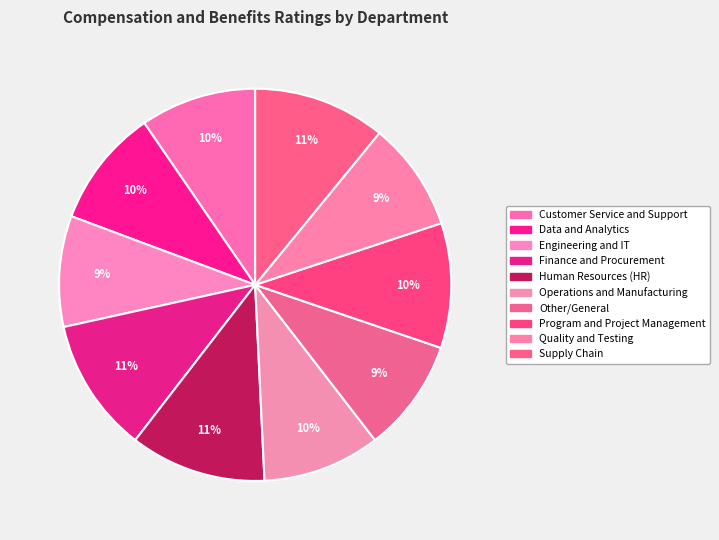

To the nearest percent, what is the average slice percentage?

10%